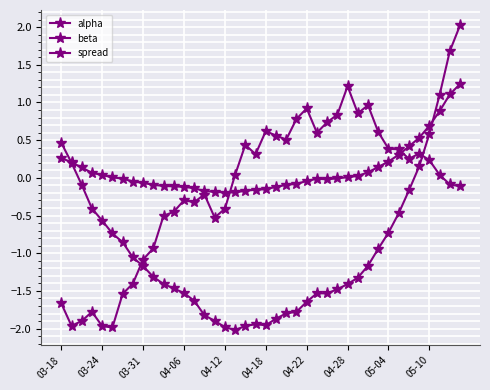

Where is the first local minimum for alpha?

04-12